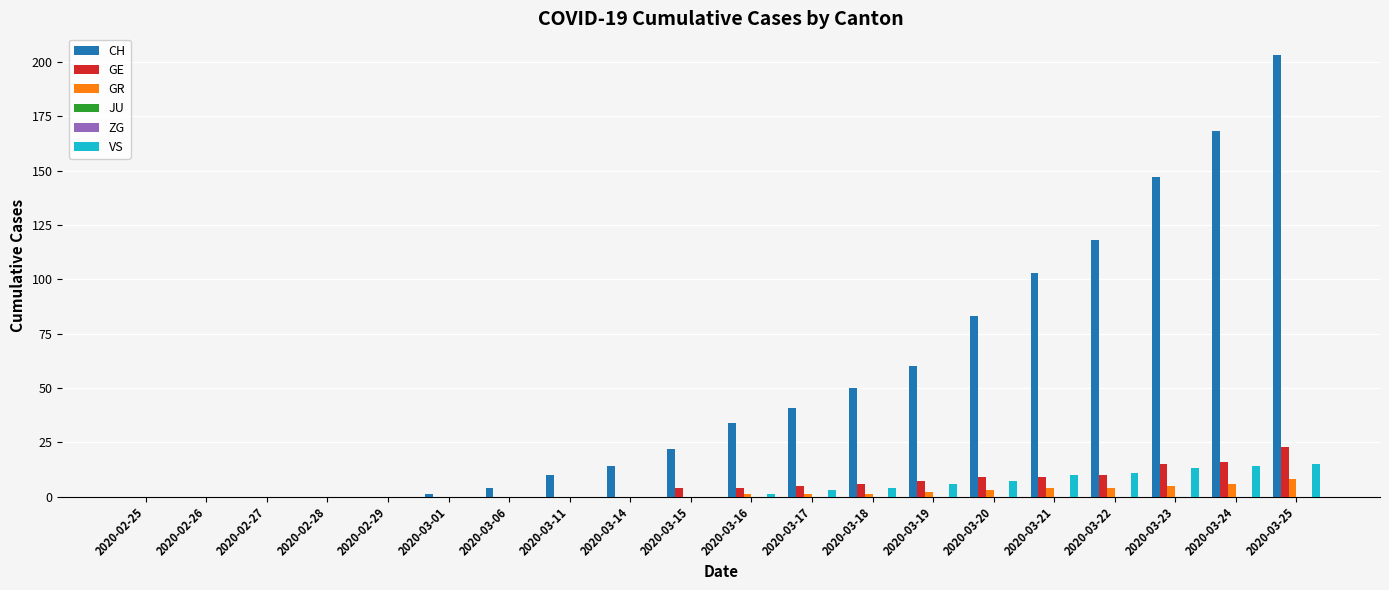

What is the label of the 3rd bar from the left?

2020-02-27